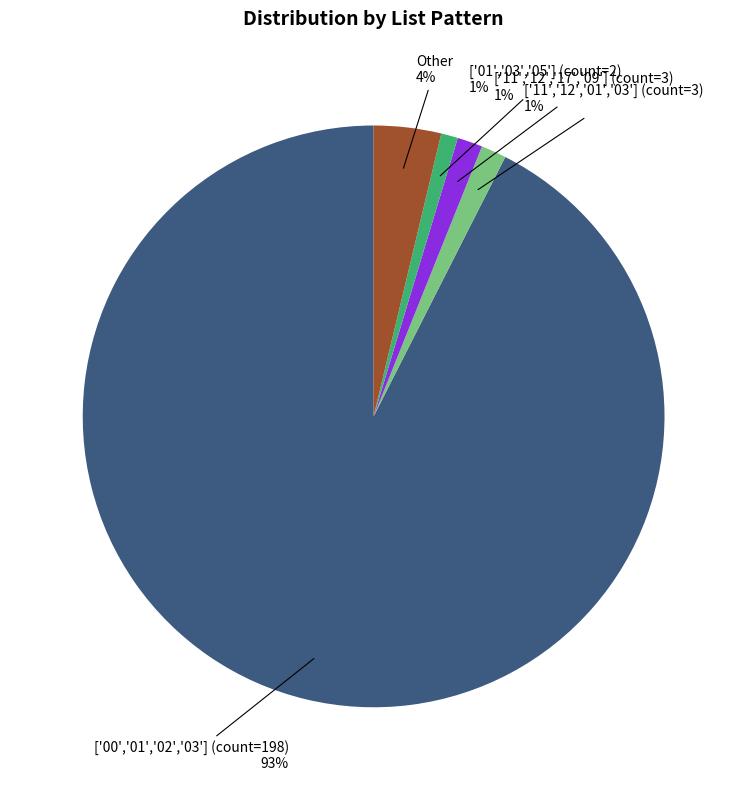

Does any single category account for the majority?

Yes